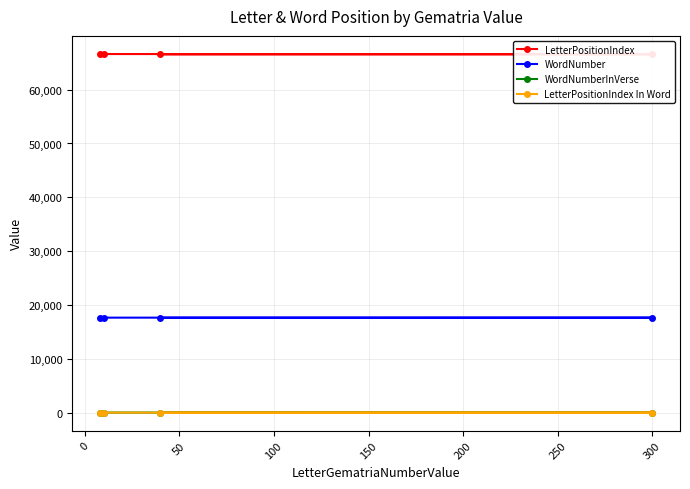

What is the maximum value for LetterPositionIndex?

66655